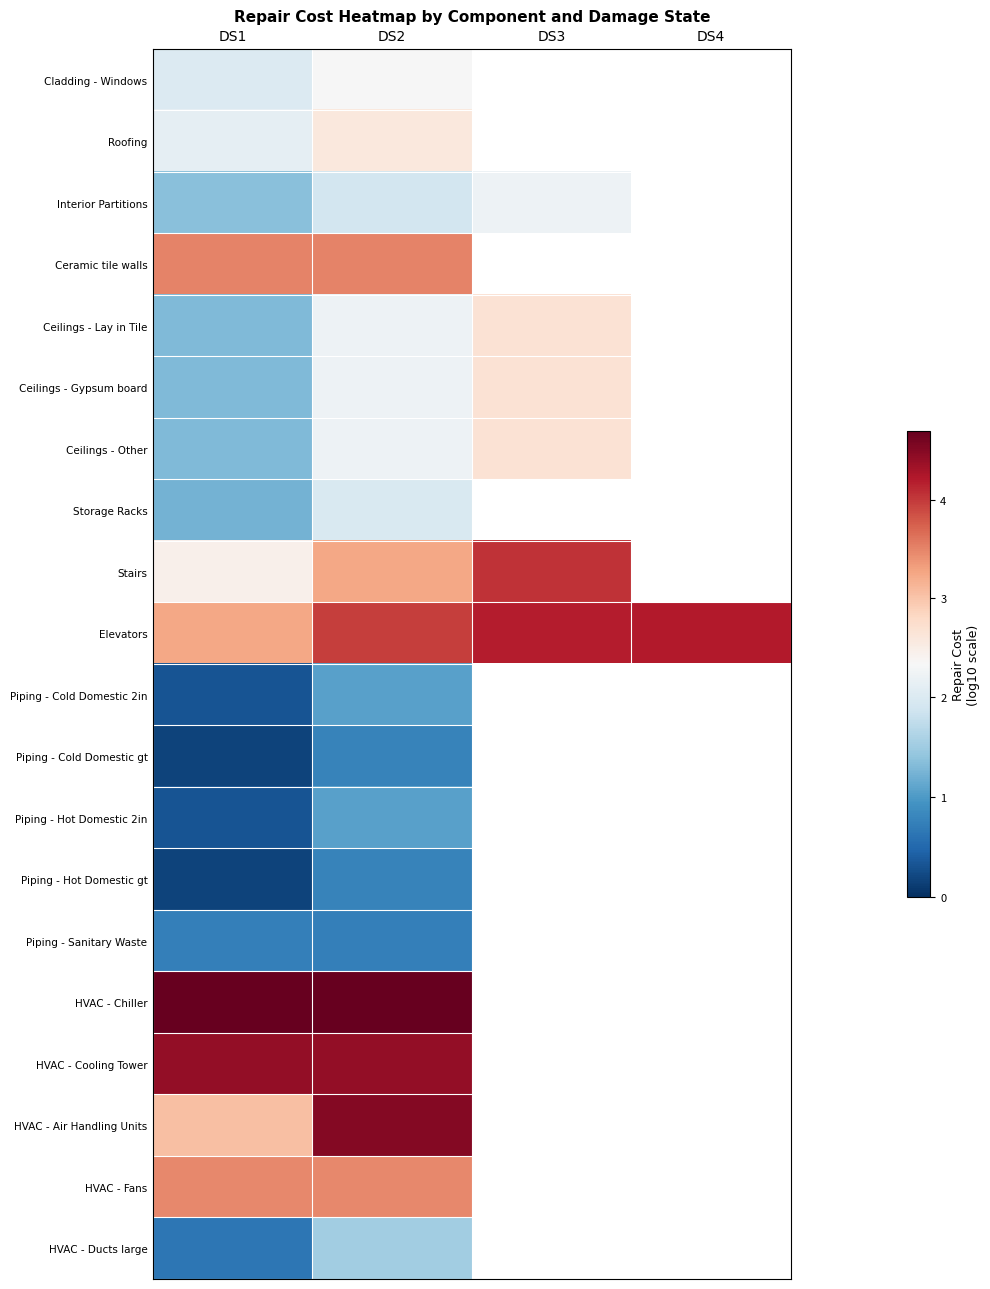

How many series are shown in this chart?

20